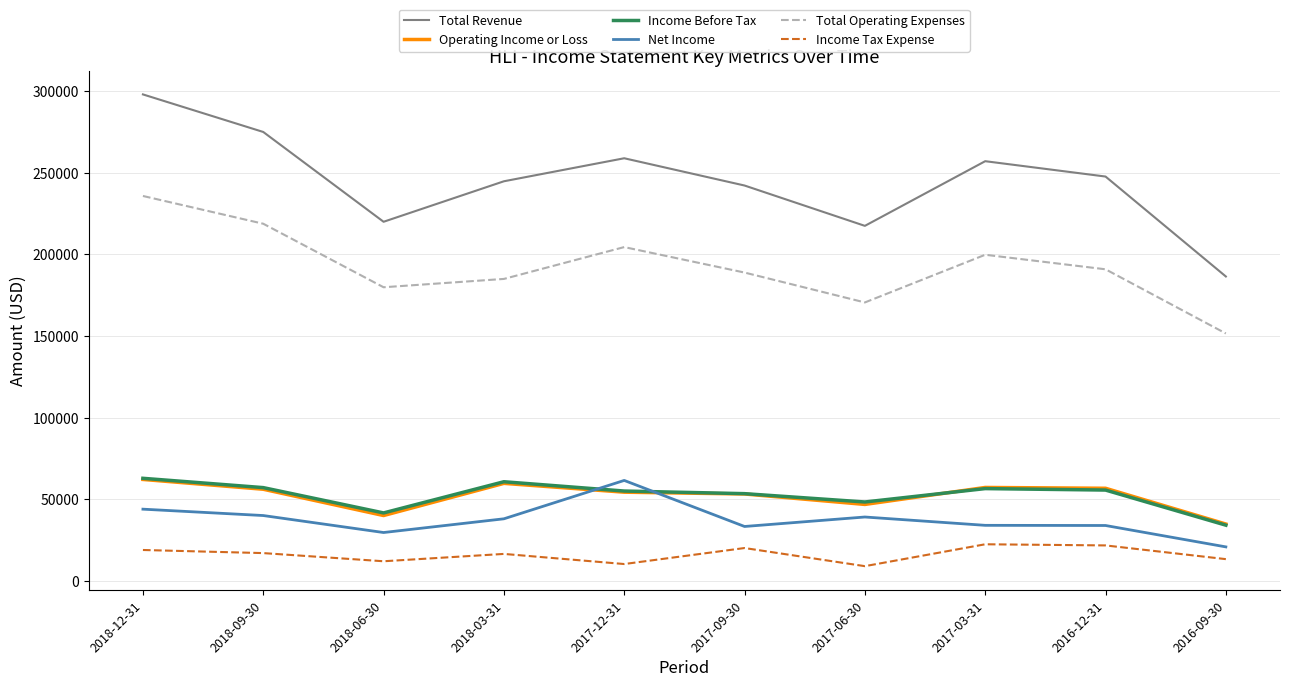

What position from the right is 2018-12-31?

10